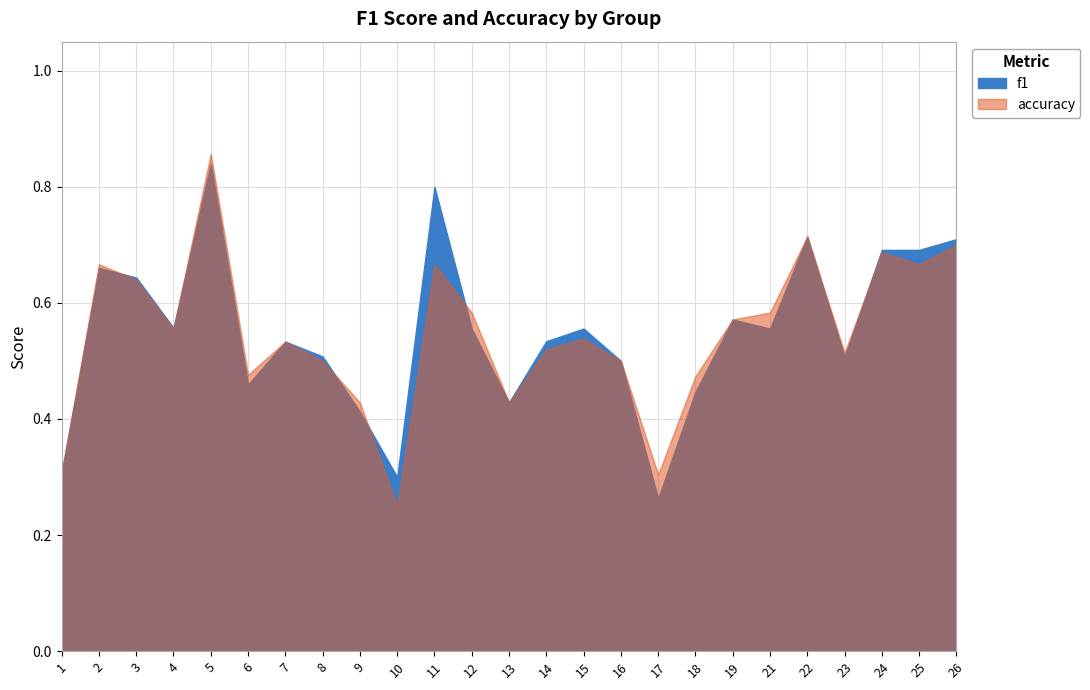

Count the f1 values in the range 0 to 1.

25